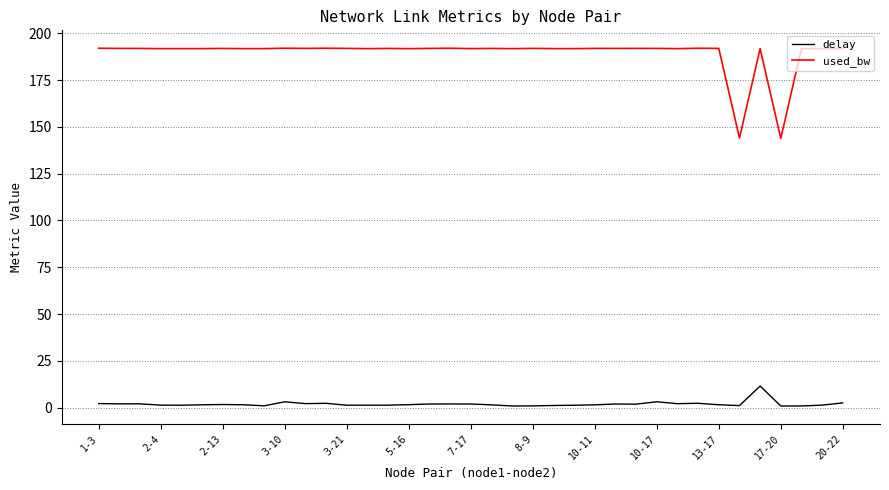

True or false: used_bw and delay intersect in this chart.

False